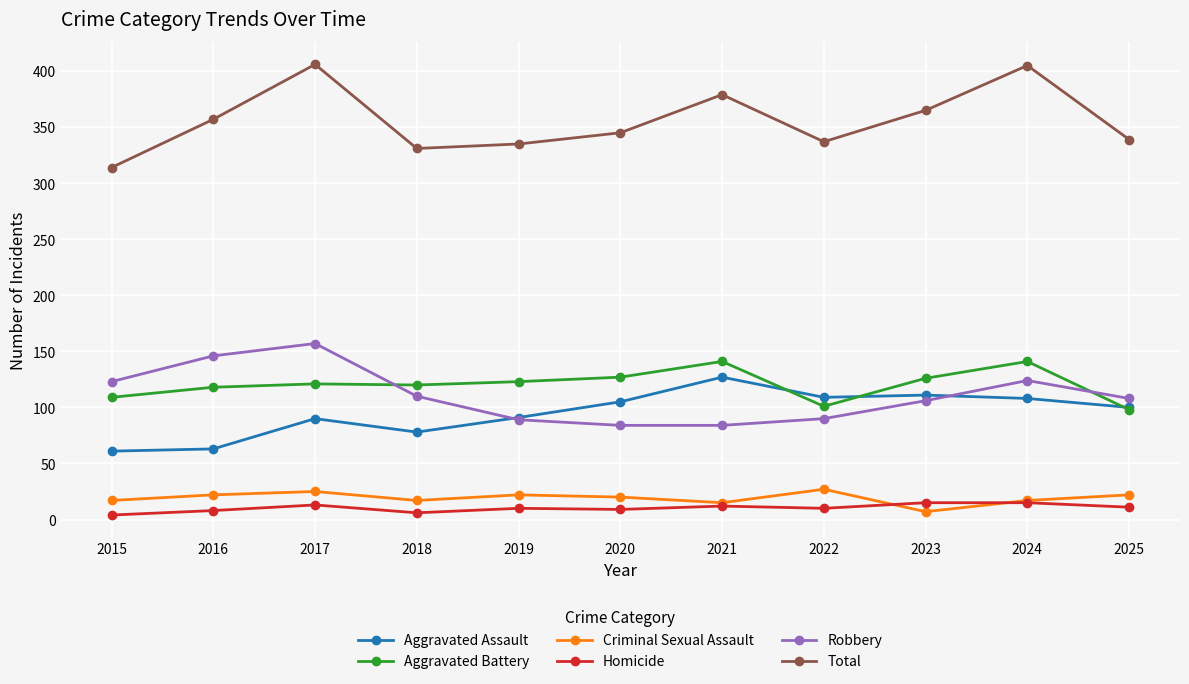

Is the value of Homicide at 2015 greater than the value of Aggravated Battery at 2015?

No